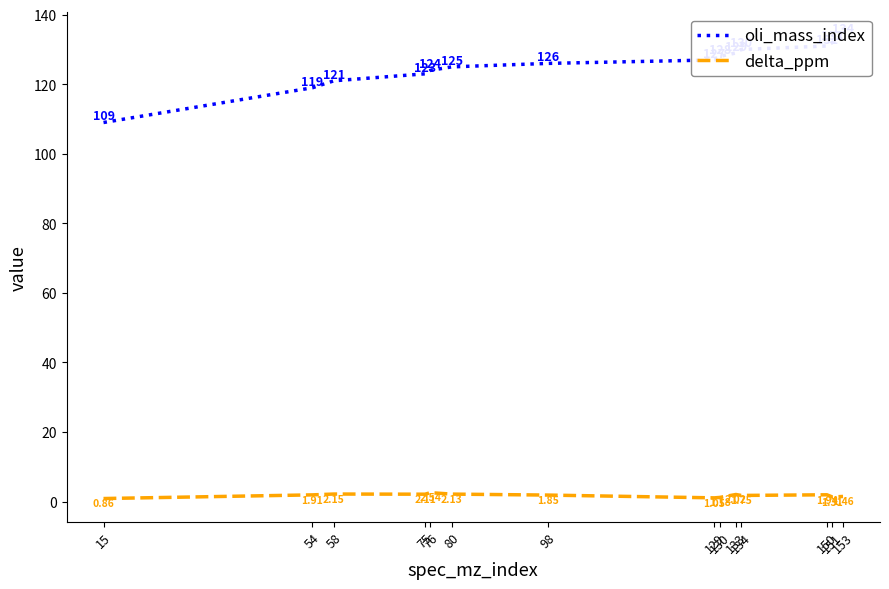

What is the difference between the maximum and minimum values in the oli_mass_index series?

25.0